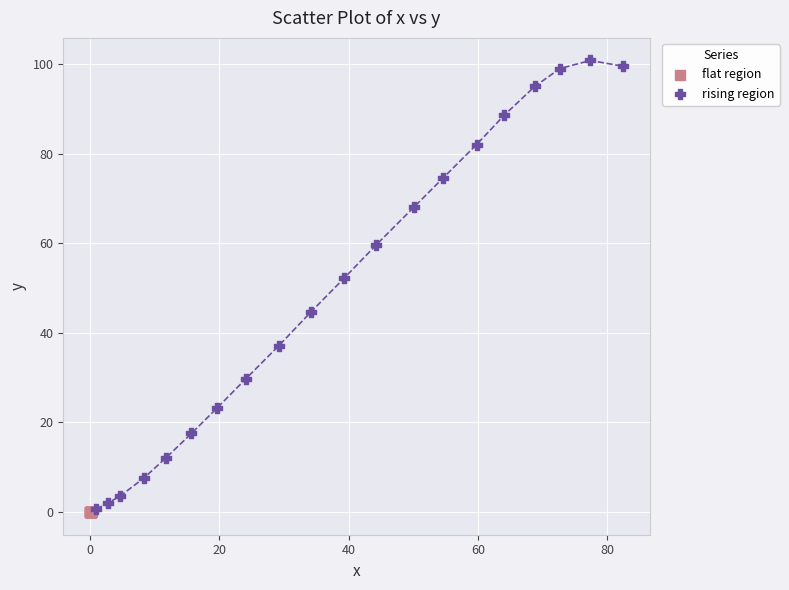

Which series has the widest spread of Y values?

rising region